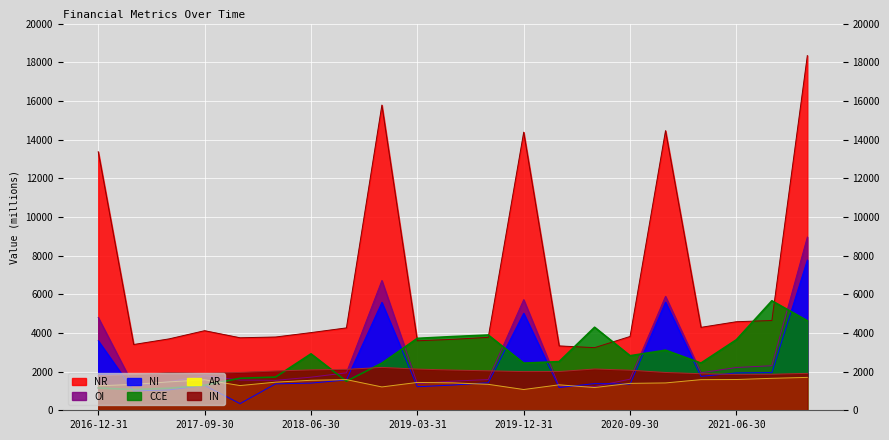

True or false: AR and NR cross at least once.

False